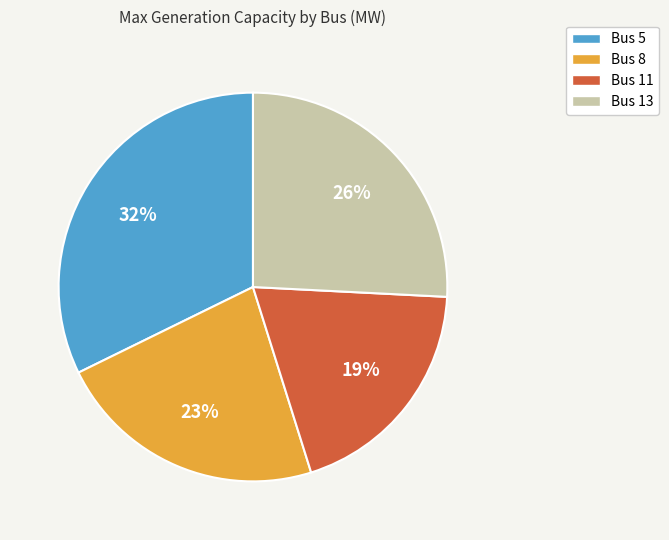

To the nearest percent, what percentage of the pie is Bus 13?

26%